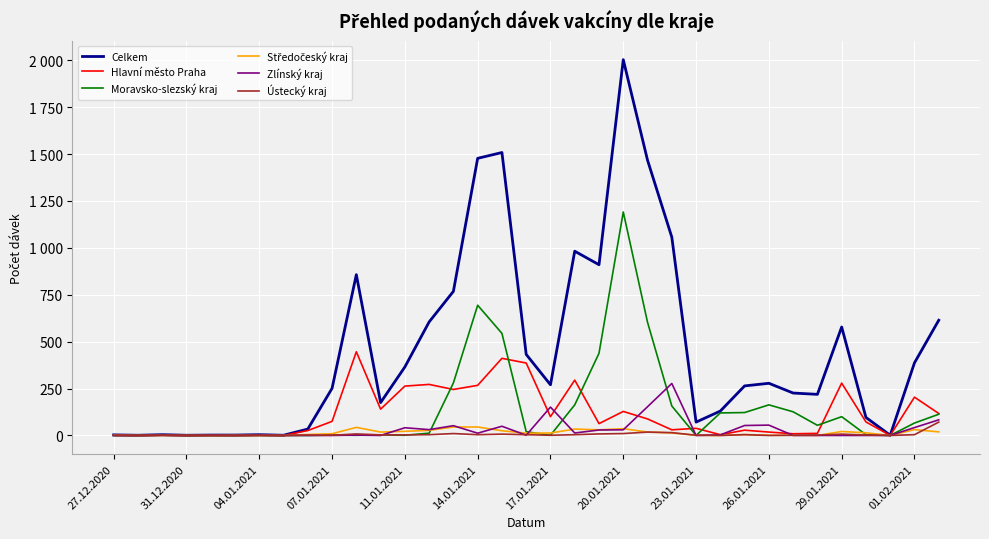

Is this an area chart (filled region under the line)?

No